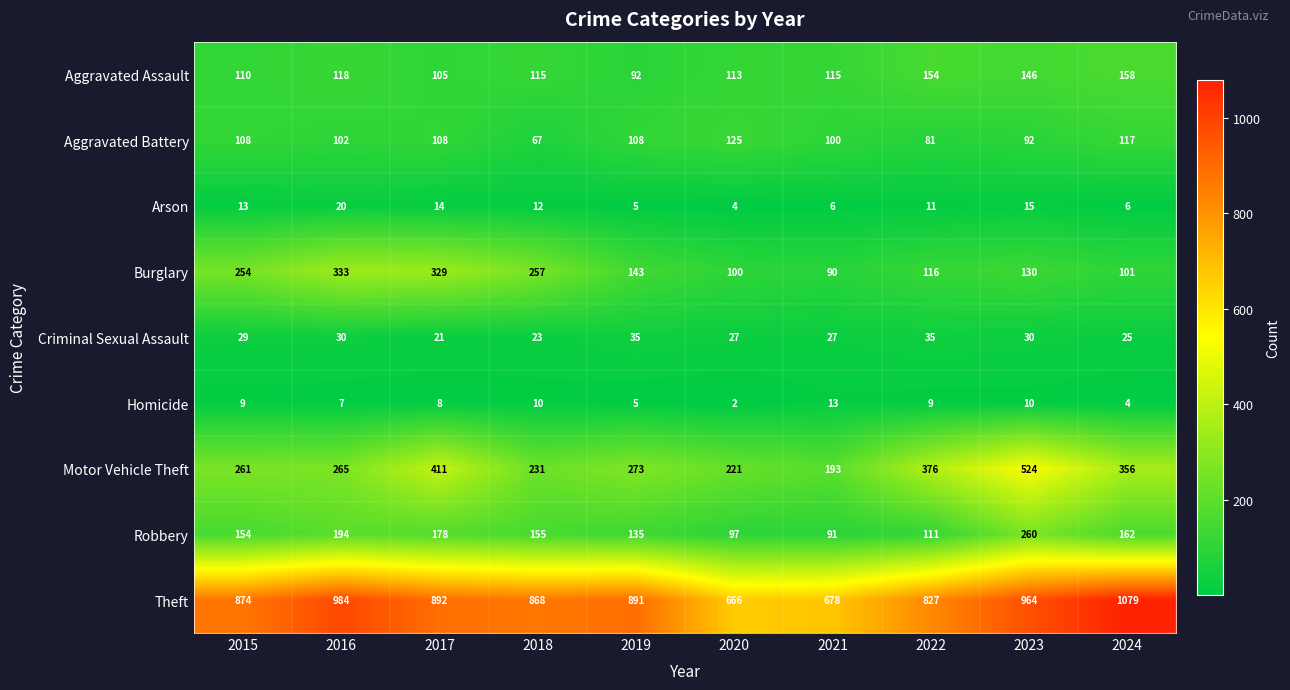

What is the sum of the Motor Vehicle Theft values at 2022 and 2019?

649